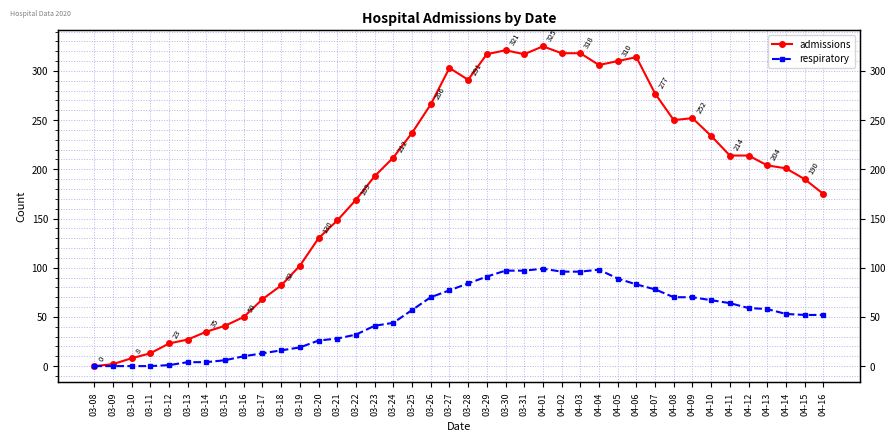

Reading left to right, what are all the values shown in this chart?

admissions: 0	2	8	13	23	27	35	41	50	68	82	102	130	148	169	193	212	237	266	303	291	317	321	317	325	318	318	306	310	314	277	250	252	234	214	214	204	201	190	175
respiratory: 0	0	0	0	1	4	4	6	10	13	16	19	26	28	32	41	44	57	70	77	84	91	97	97	99	96	96	98	89	83	78	70	70	67	64	59	58	53	52	52